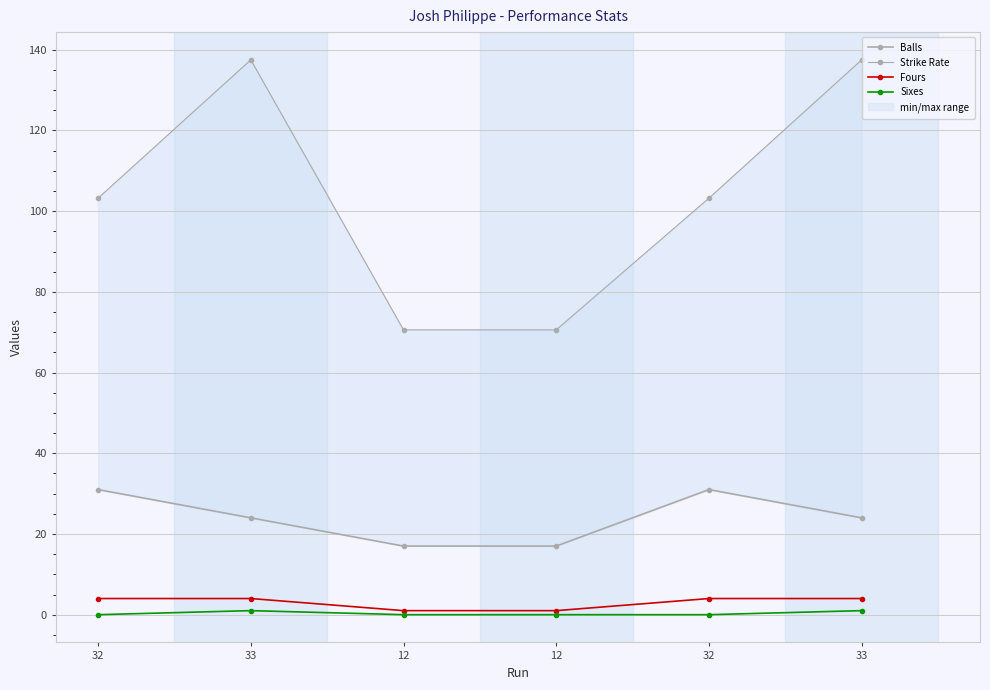

What is the average value of the Fours series?

3